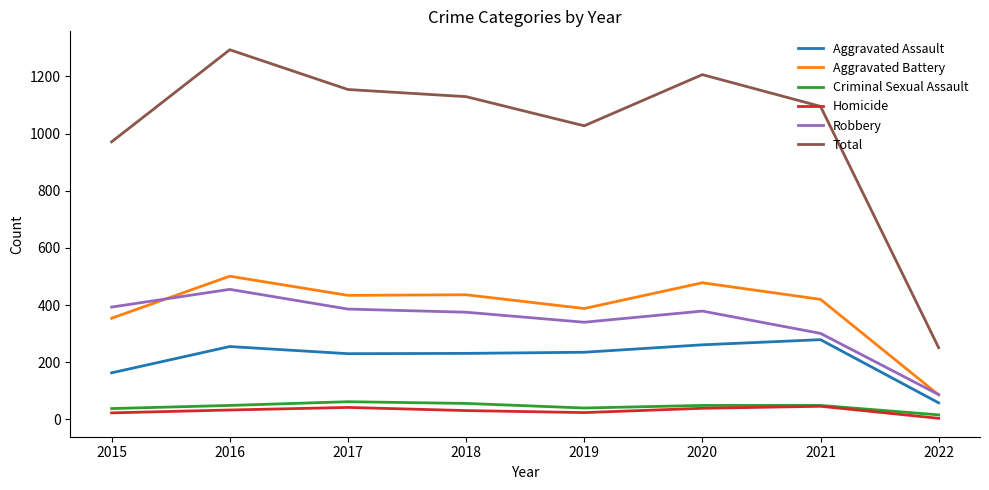

Where does the Robbery series first go above 379?

2015